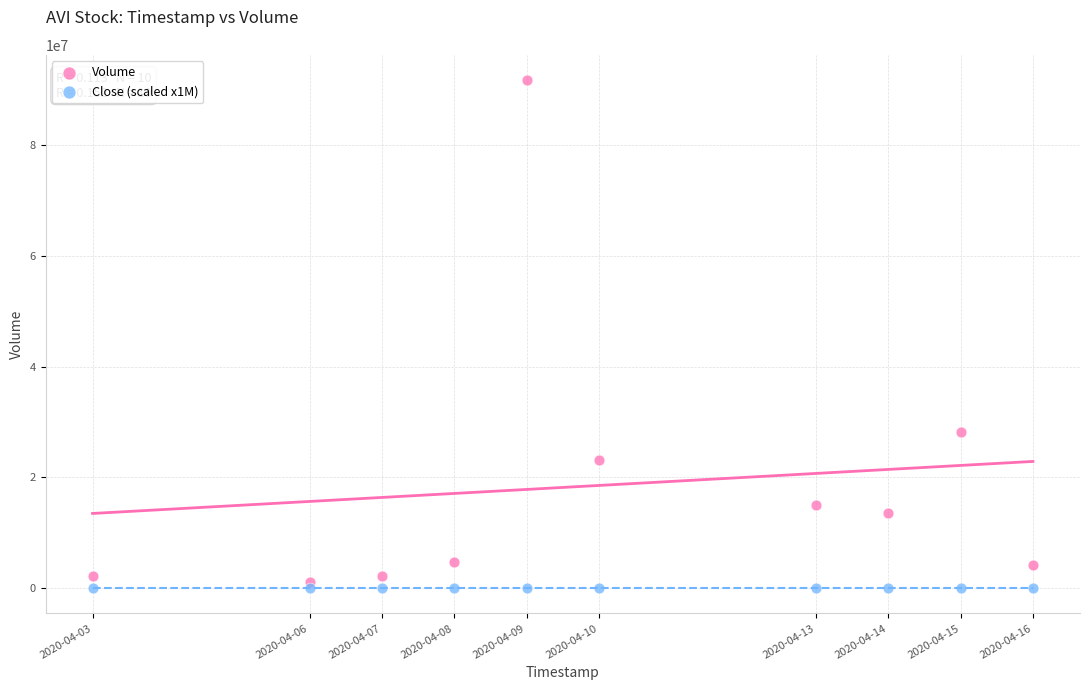

Which series reaches the minimum Y coordinate?

Close (scaled x1M)